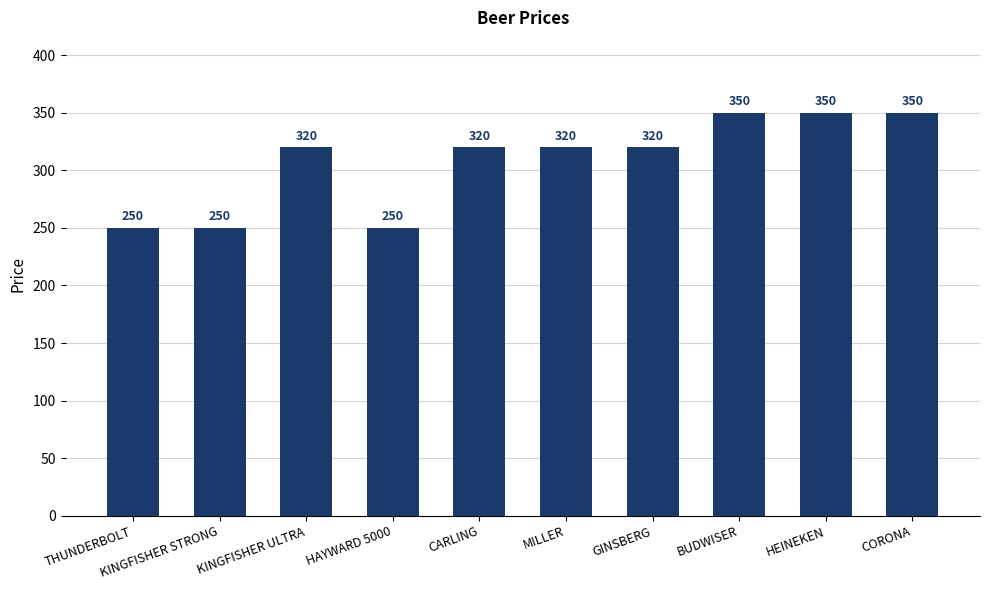

The value at GINSBERG is 320. True or false?

True